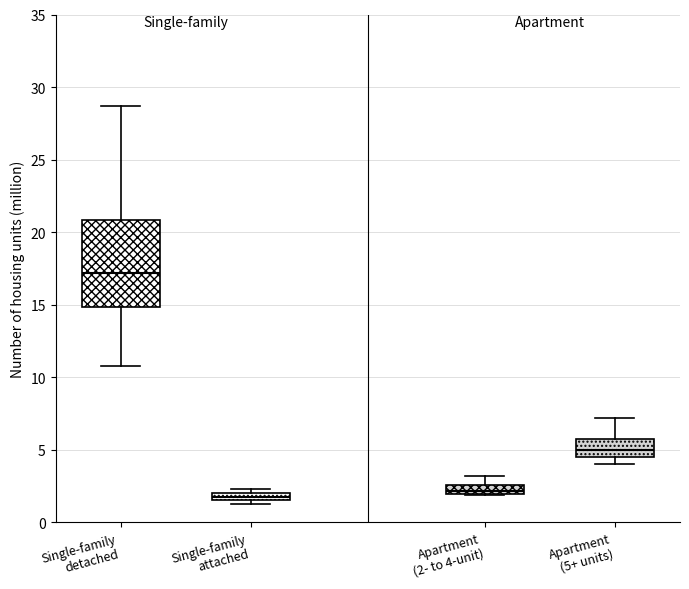

Comparing the boxes themselves (not the whiskers), which one is the tallest?

Single-family detached